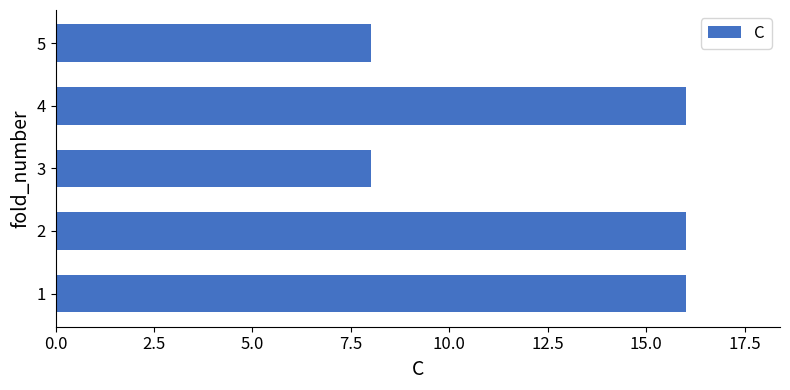

Is it true that the value at 1 is 16?

True